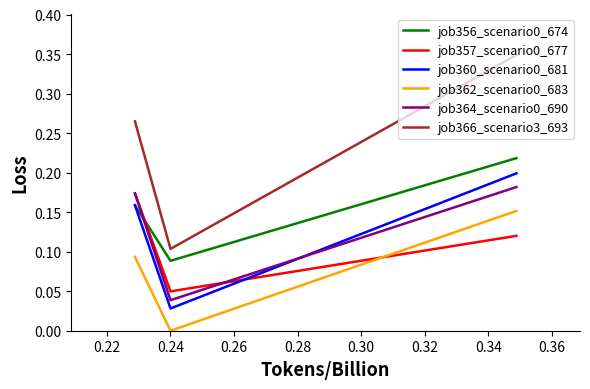

Which series has the widest spread of values?

job366_scenario3_693